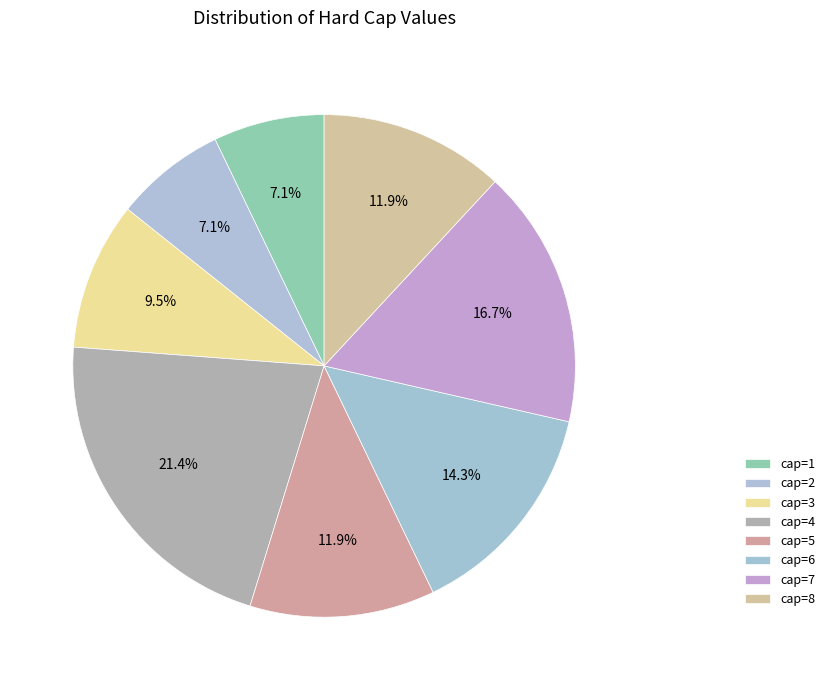

Which slice is the smallest?

1